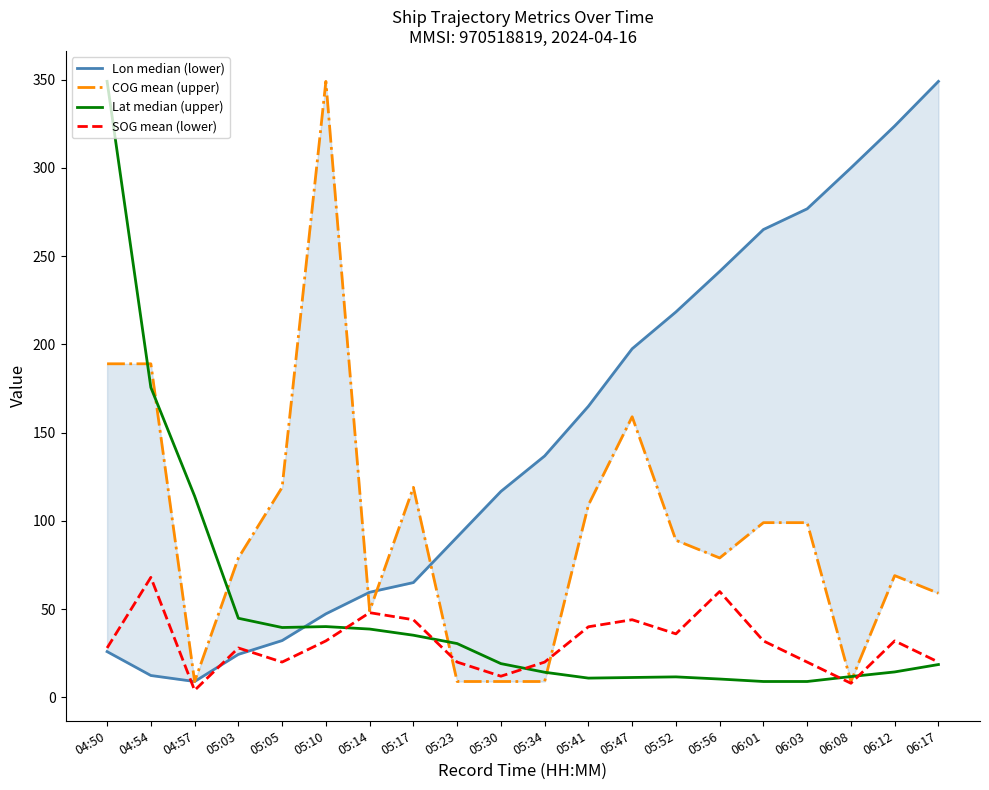

Between 05:14 and 04:54, which is larger?

05:14